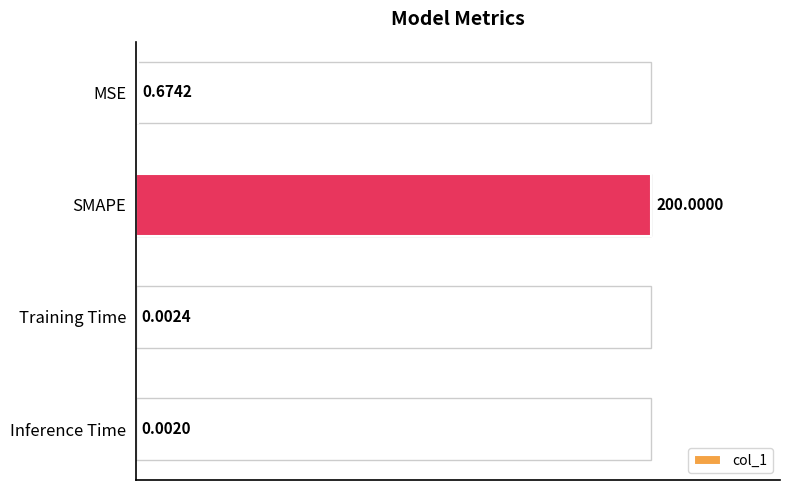

Which category has the highest value across all series?

SMAPE